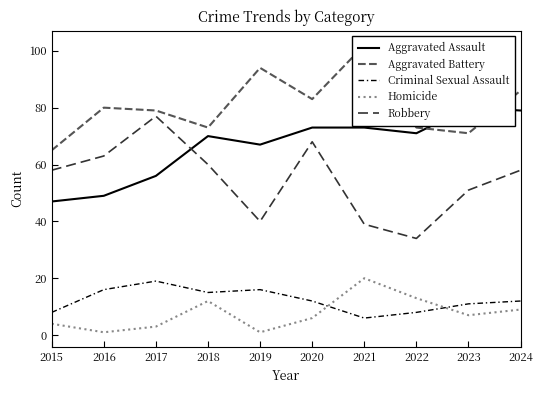

The value of Homicide at 2022 is 17. True or false?

False